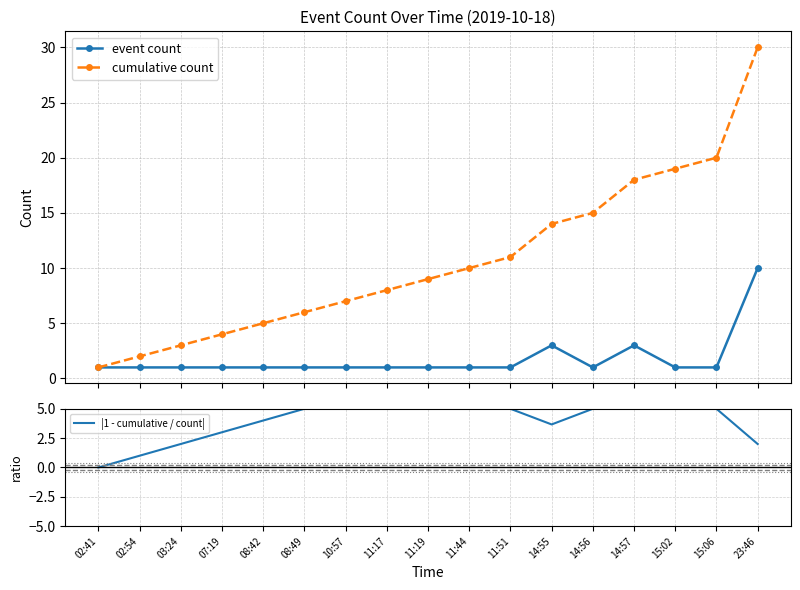

What is the average value of the event count series?

2